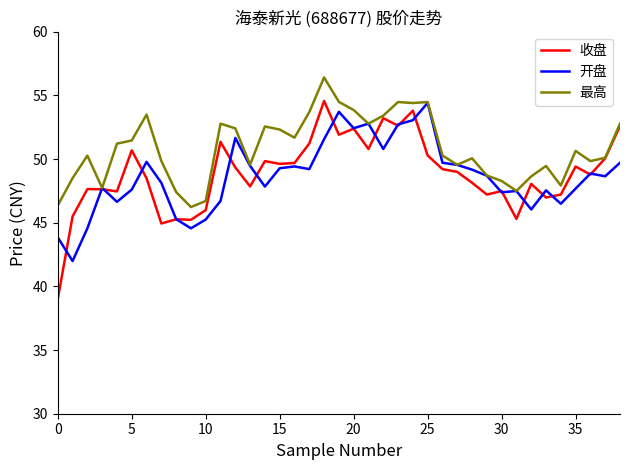

Which series has the largest total across all categories?

最高